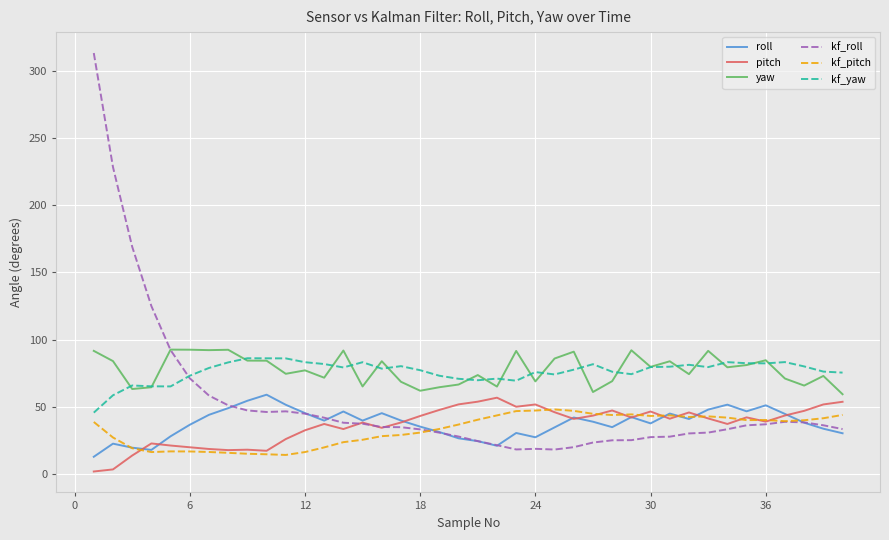

Which series has the largest range (max minus min)?

kf_roll